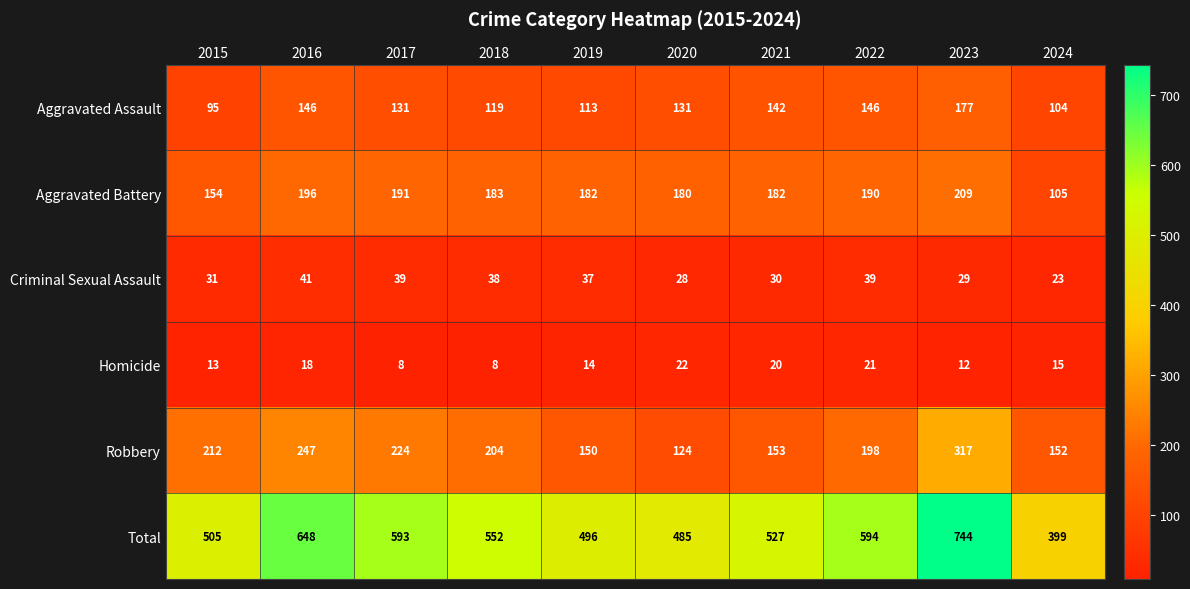

Which series has the largest total across all categories?

Total